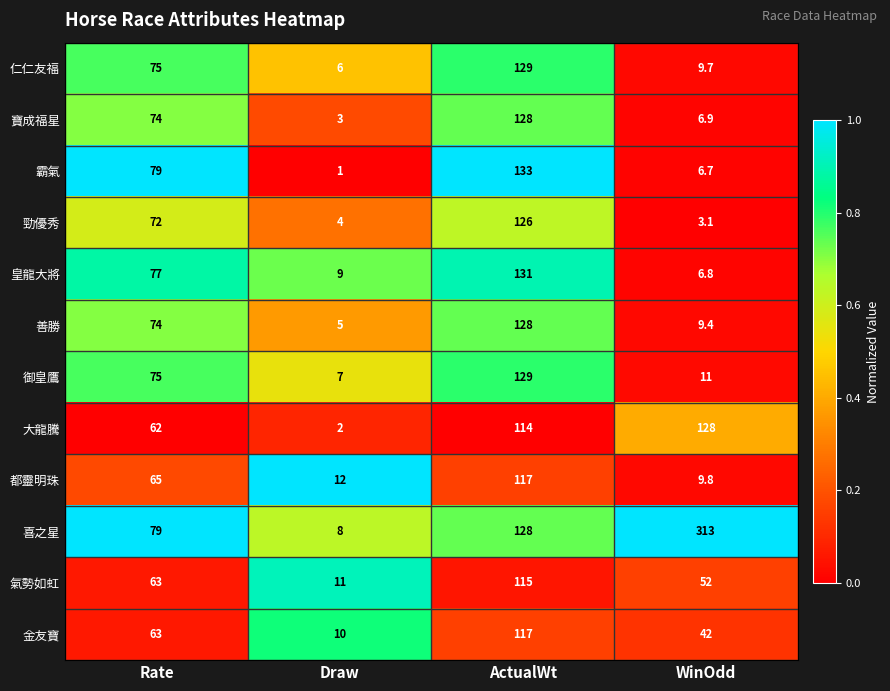

What is the difference between the 仁仁友福 values at Draw and ActualWt?

123.0